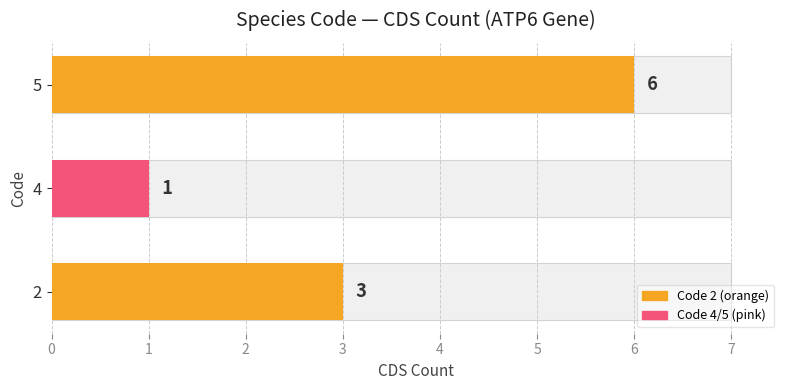

What is the value of the 3rd bar from the left?

6